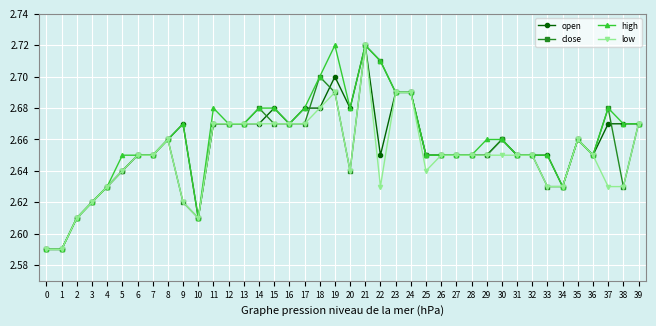

True or false: open has a value of 4.7 at 20.

False